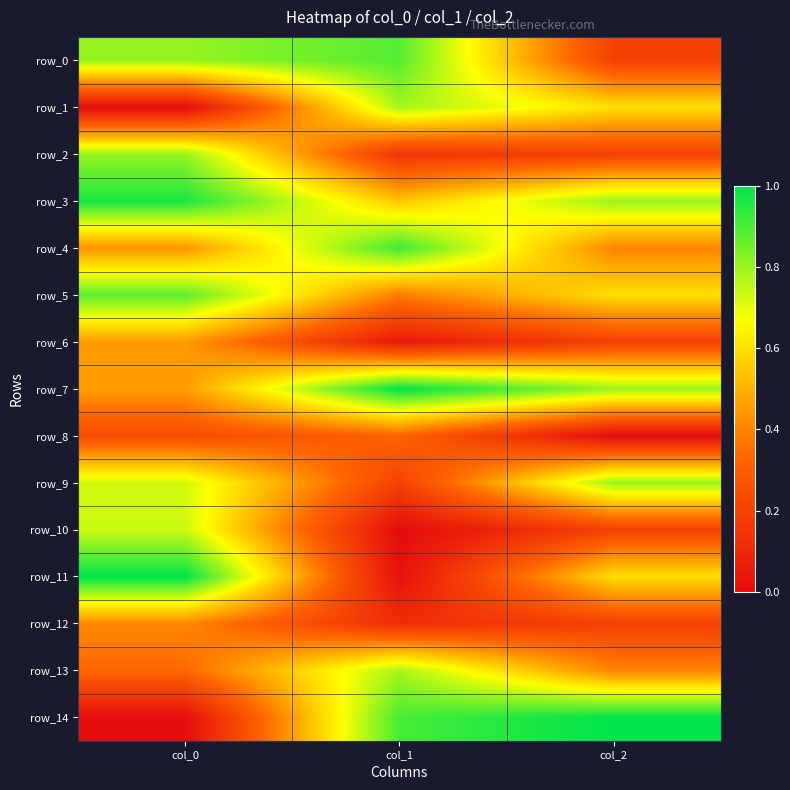

How many data points in row_1 are above 0?

2